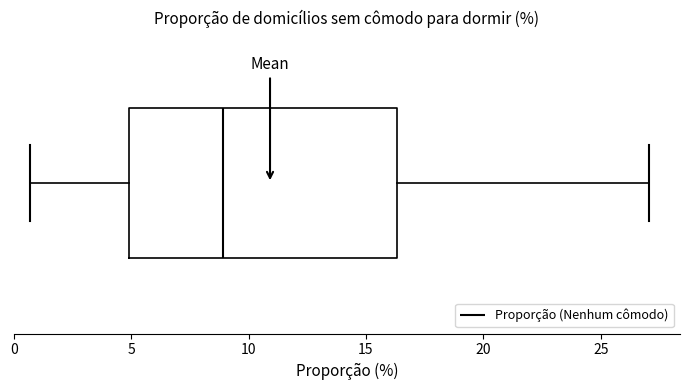

Transcribe this box plot: give where the median line is, the range the box spans, and where the two whiskers end, as read against the x-axis. The values are not printed on the chart, so give them approximately, as read against the axis.

median 9.0, box 5.0 to 16.5, whiskers 0.5 to 27.0